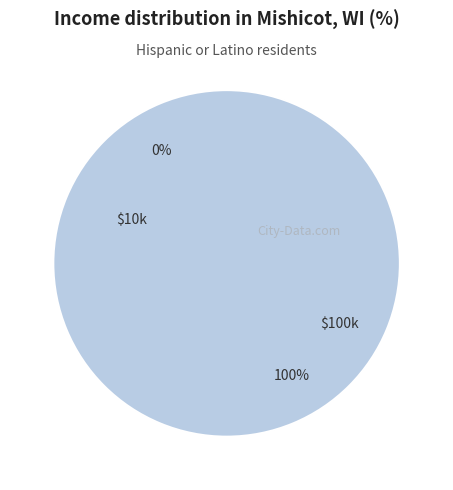

What is the change in value from 0 to 1?

+1